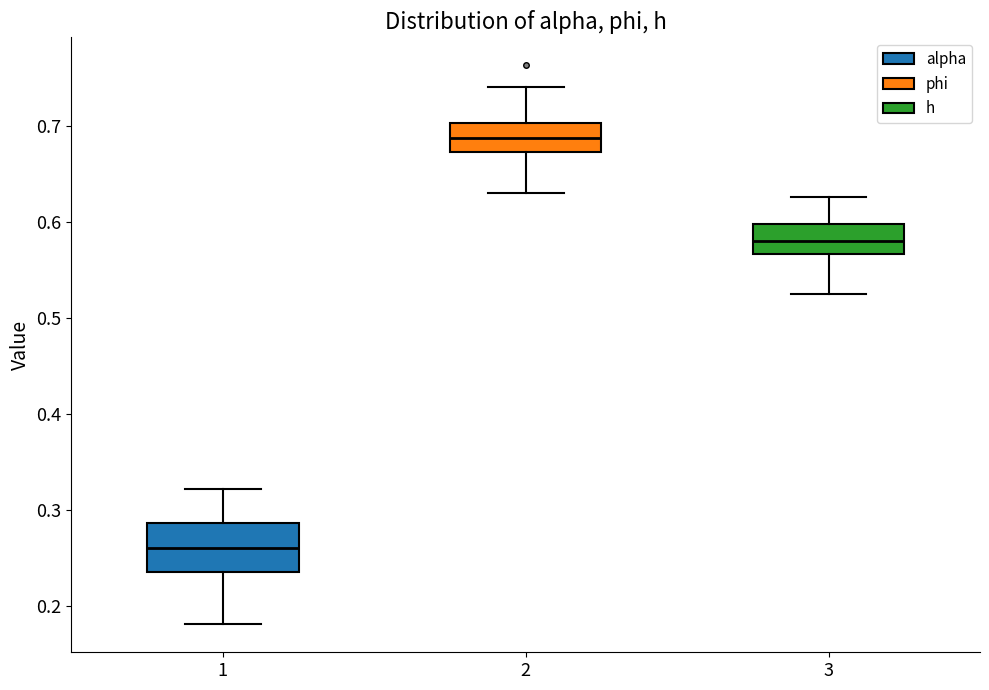

Reading left to right, read every box against the y-axis: the position of its median line, the range the box covers, and the ends of its whiskers. The values are not printed on the chart, so give them approximately, as read against the axis.

1: median 0.26, box 0.24 to 0.29, whiskers 0.18 to 0.32
2: median 0.69, box 0.67 to 0.70, whiskers 0.63 to 0.74
3: median 0.58, box 0.57 to 0.60, whiskers 0.52 to 0.63